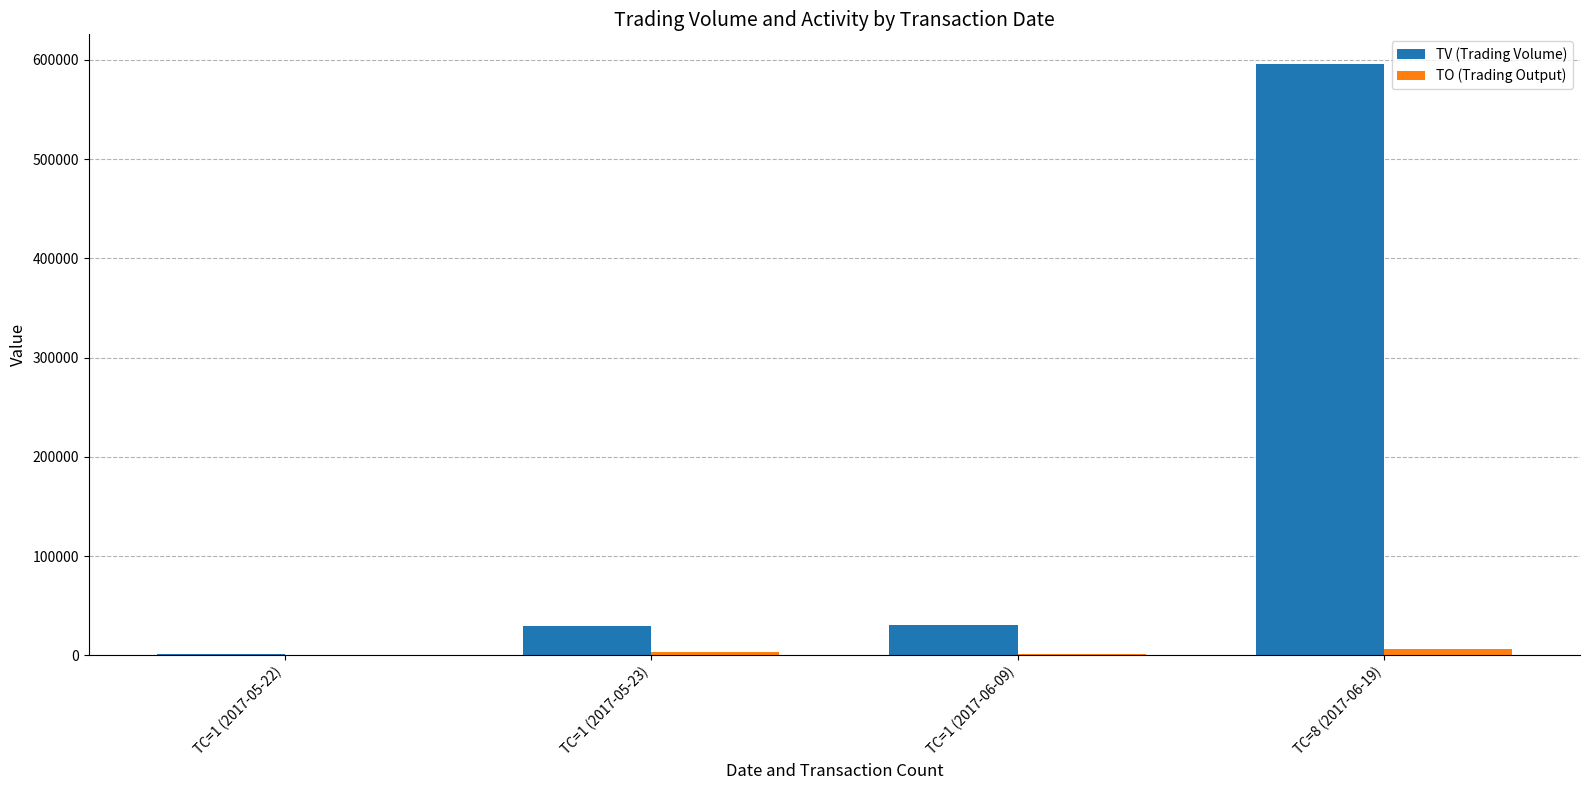

What is the greatest value displayed?

596000